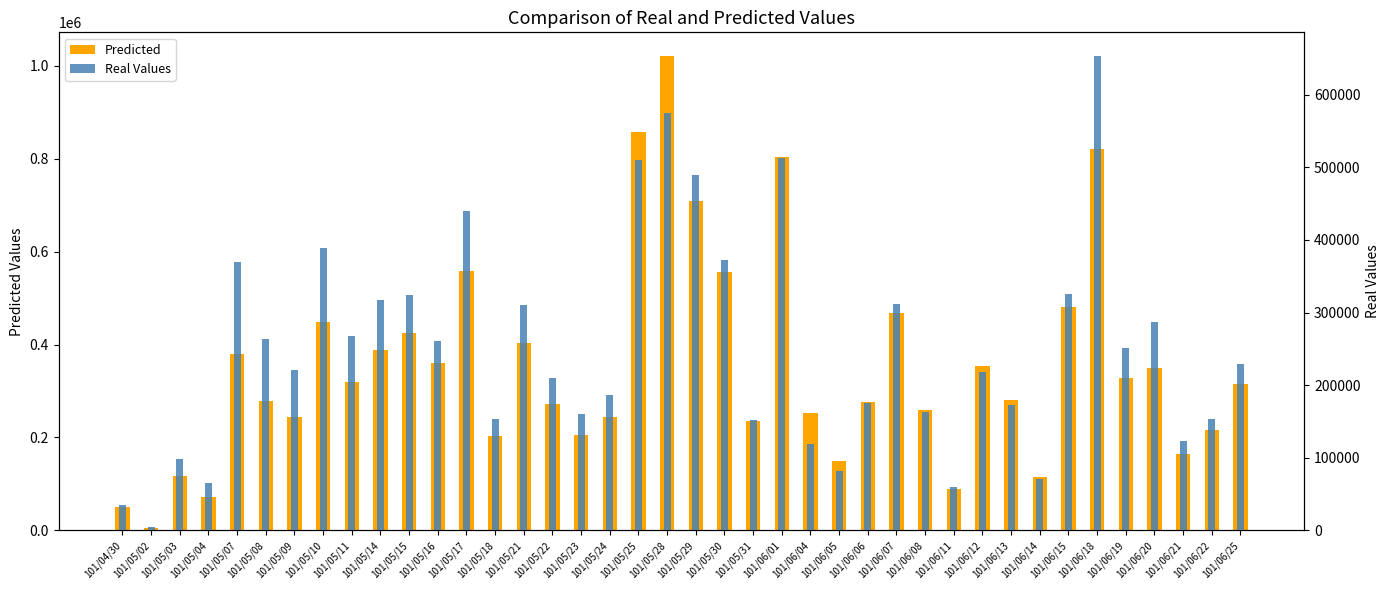

Reading left to right, what are all the values shown in this chart?

Predicted: 101/04/30=50000	101/05/02=5000	101/05/03=116000	101/05/04=71000	101/05/07=380000	101/05/08=278000	101/05/09=243000	101/05/10=448000	101/05/11=320000	101/05/14=389000	101/05/15=425000	101/05/16=360000	101/05/17=559000	101/05/18=204000	101/05/21=403000	101/05/22=273000	101/05/23=205000	101/05/24=244000	101/05/25=858000	101/05/28=1021000	101/05/29=710000	101/05/30=556000	101/05/31=235000	101/06/01=804000	101/06/04=252000	101/06/05=150000	101/06/06=277000	101/06/07=467000	101/06/08=260000	101/06/11=90000	101/06/12=353000	101/06/13=280000	101/06/14=115000	101/06/15=481000	101/06/18=821000	101/06/19=328000	101/06/20=350000	101/06/21=164000	101/06/22=216000	101/06/25=316000
Real Values: 101/04/30=35000	101/05/02=4250	101/05/03=98320	101/05/04=65470	101/05/07=368900	101/05/08=263070	101/05/09=221240	101/05/10=388810	101/05/11=267600	101/05/14=317040	101/05/15=324200	101/05/16=260750	101/05/17=439480	101/05/18=153890	101/05/21=310030	101/05/22=209580	101/05/23=160200	101/05/24=187080	101/05/25=510080	101/05/28=575390	101/05/29=490000	101/05/30=371920	101/05/31=152300	101/06/01=512800	101/06/04=118970	101/06/05=82200	101/06/06=175240	101/06/07=311470	101/06/08=162500	101/06/11=60000	101/06/12=217970	101/06/13=172050	101/06/14=70450	101/06/15=324920	101/06/18=653260	101/06/19=250910	101/06/20=286540	101/06/21=123380	101/06/22=153620	101/06/25=229390